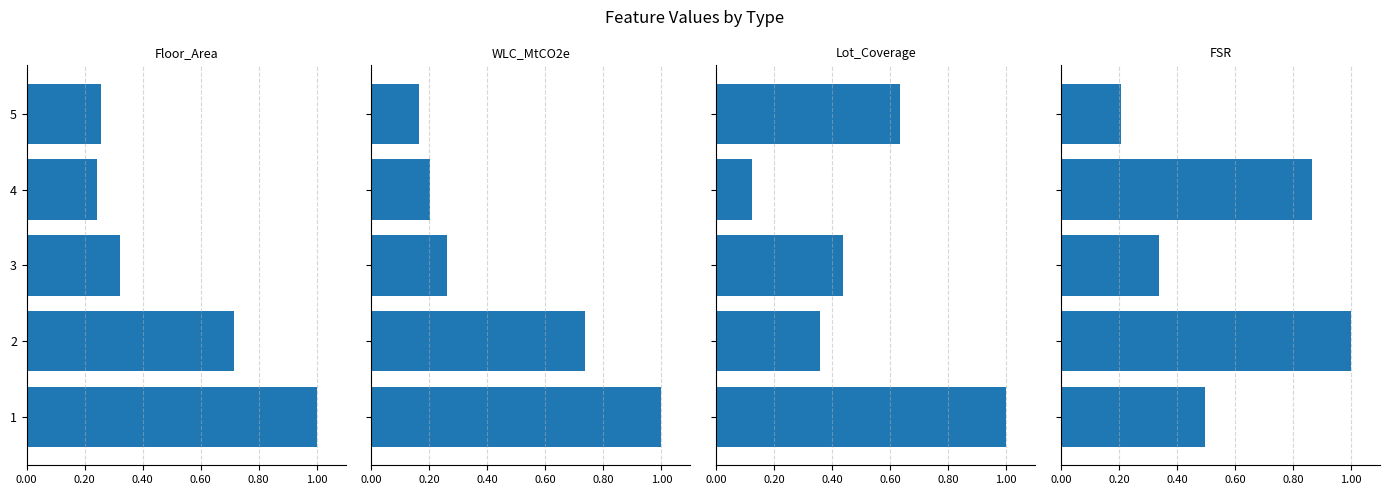

What is the minimum value for FSR?

0.2